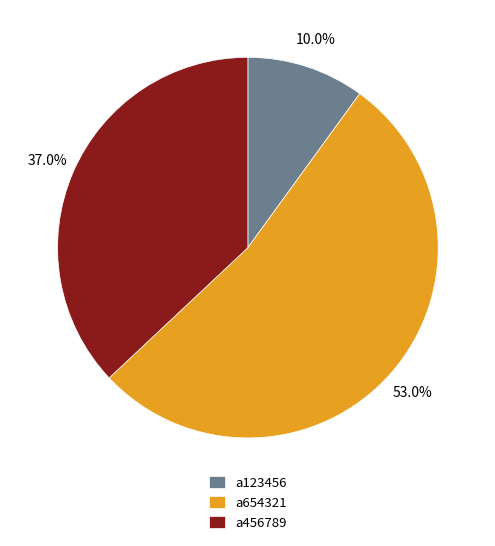

How many segments does this pie chart have?

3